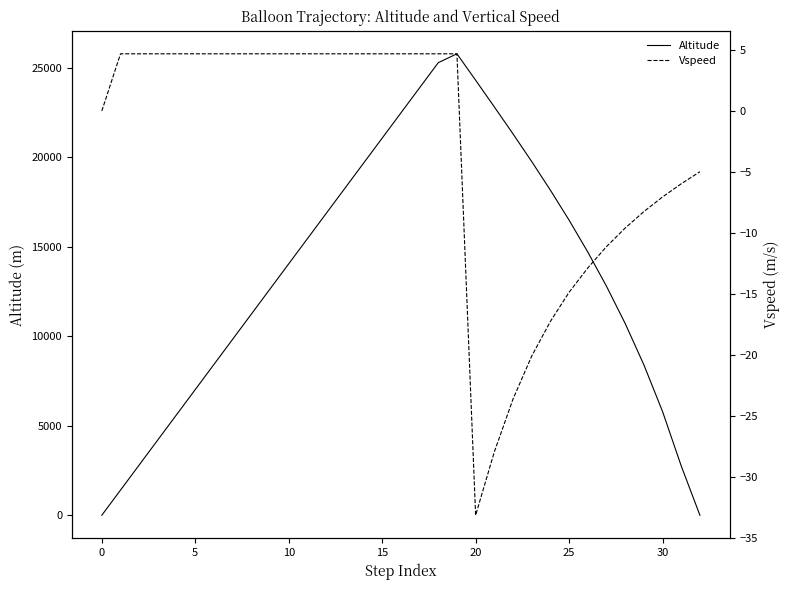

List the series in order of their peak value, lowest first.

Vspeed, Altitude